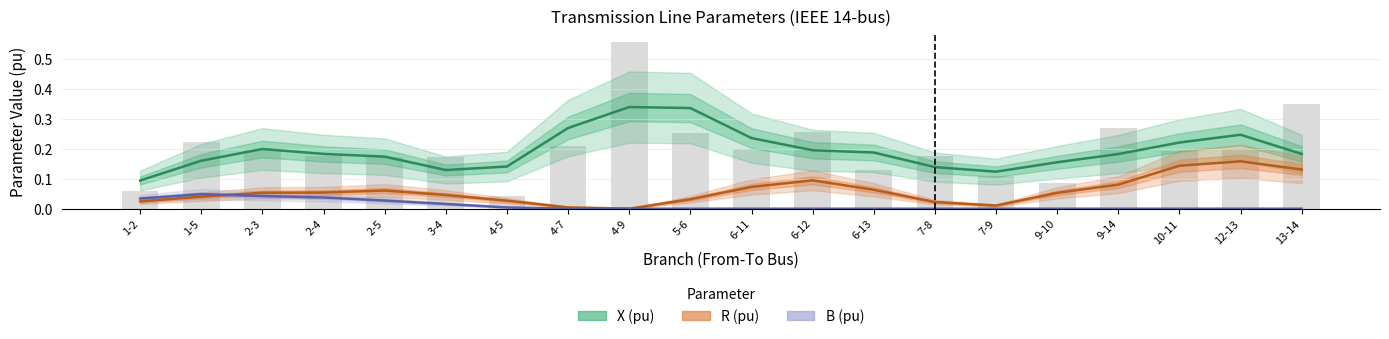

At which label is B (pu) closest to 0?

13-14